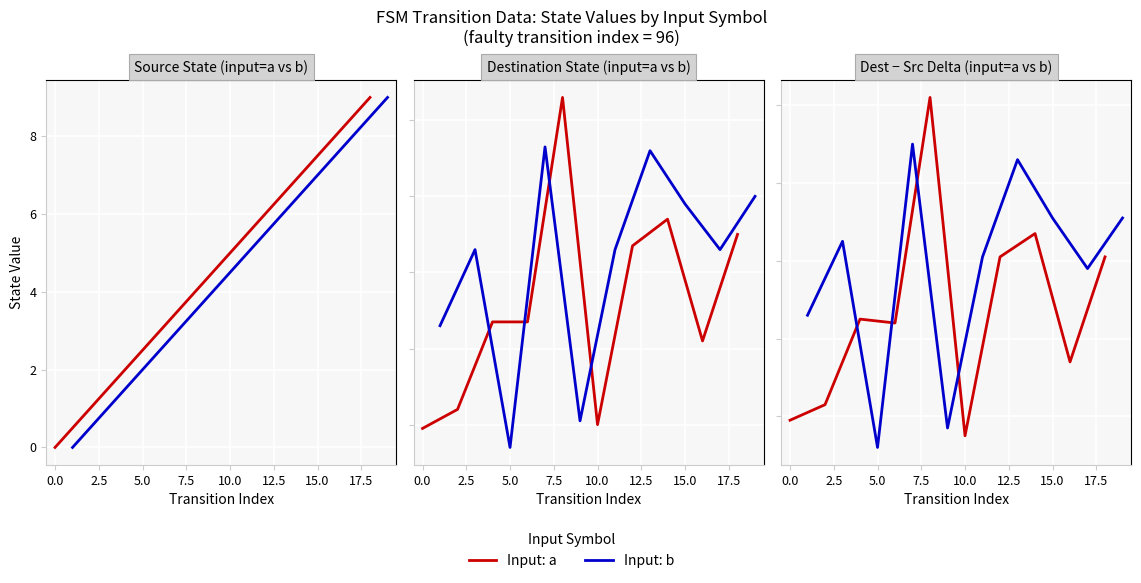

List the series in order of their overall mean, highest first.

Input: b, Input: a